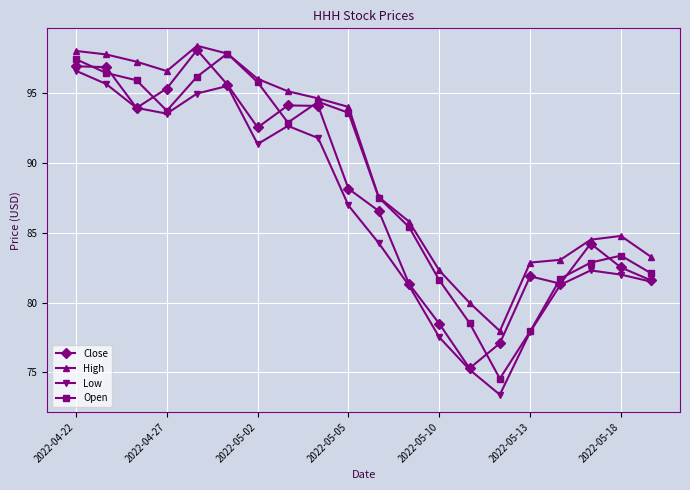

At how many categories does at least one series exceed 90?

10